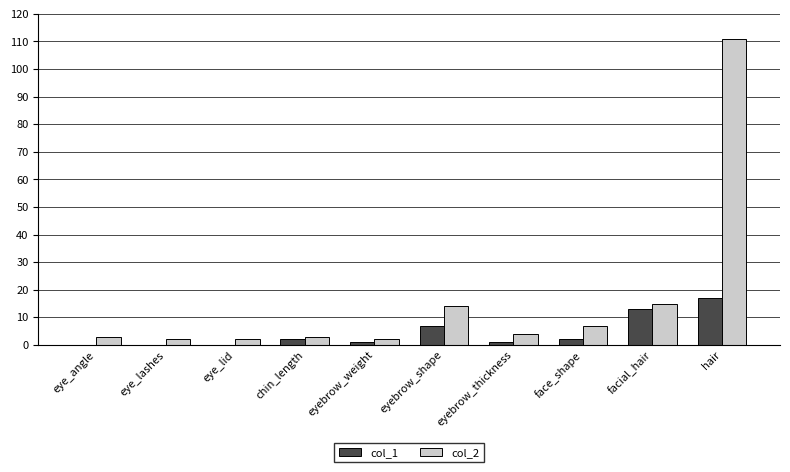

How many categories are shown in the chart?

10